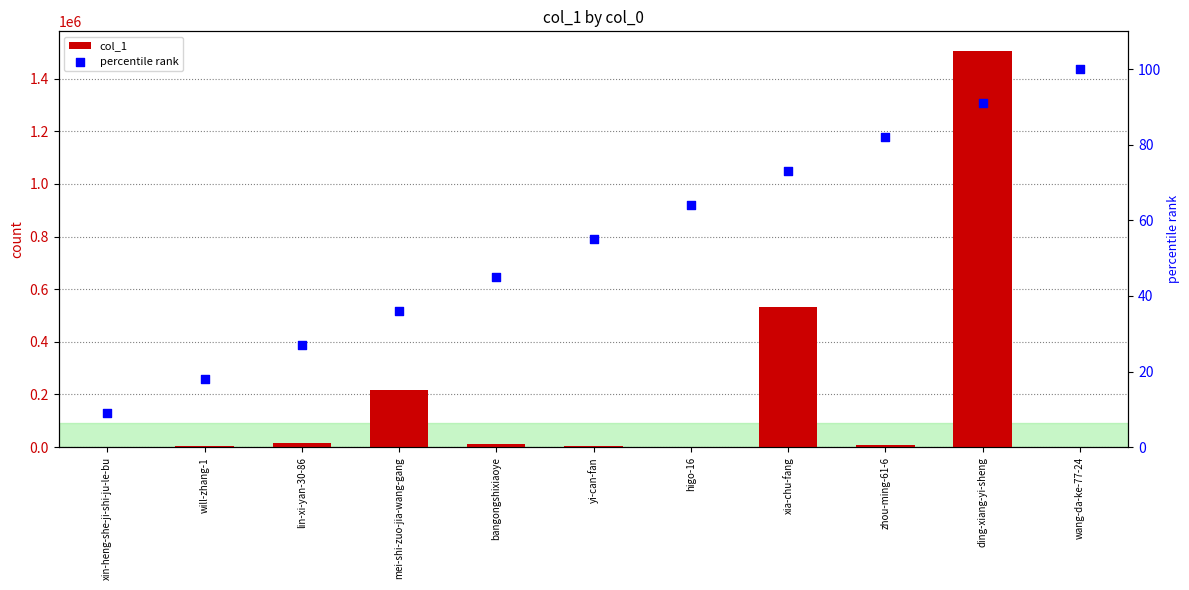

What are all the series names shown in the legend?

col_1, percentile rank